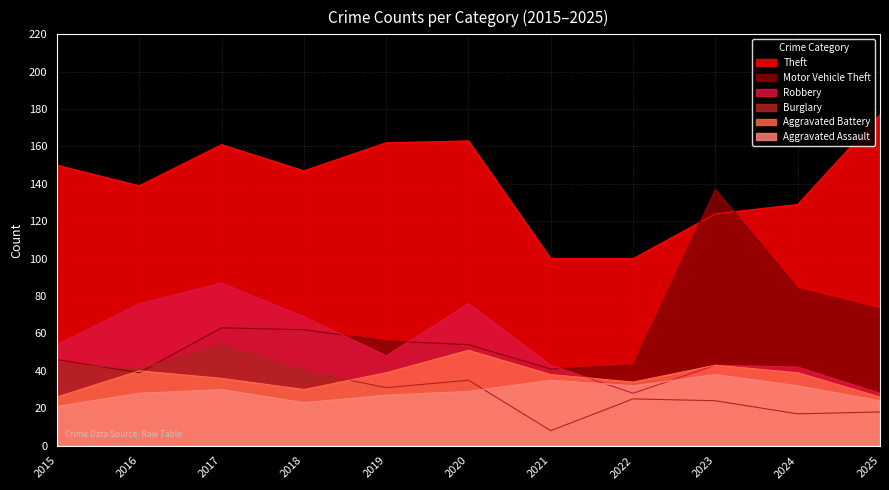

What are all the series names shown in the legend?

Theft, Motor Vehicle Theft, Robbery, Burglary, Aggravated Battery, Aggravated Assault